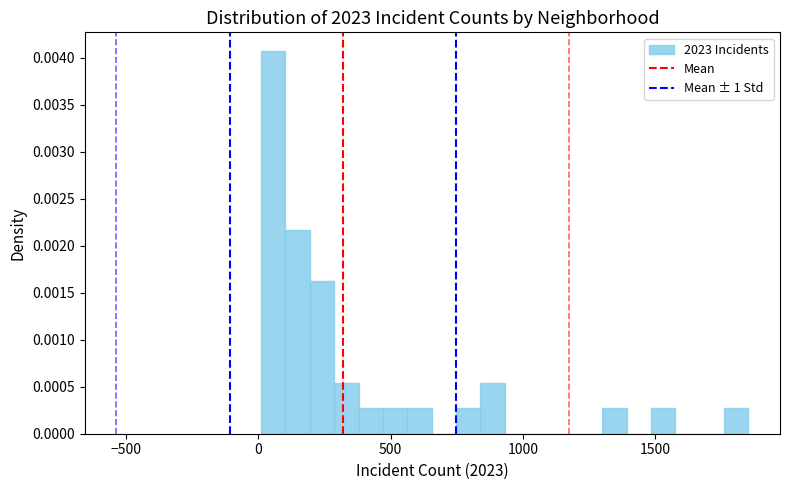

Read against the x-axis, roughly where is the centre of the tallest bar?

50